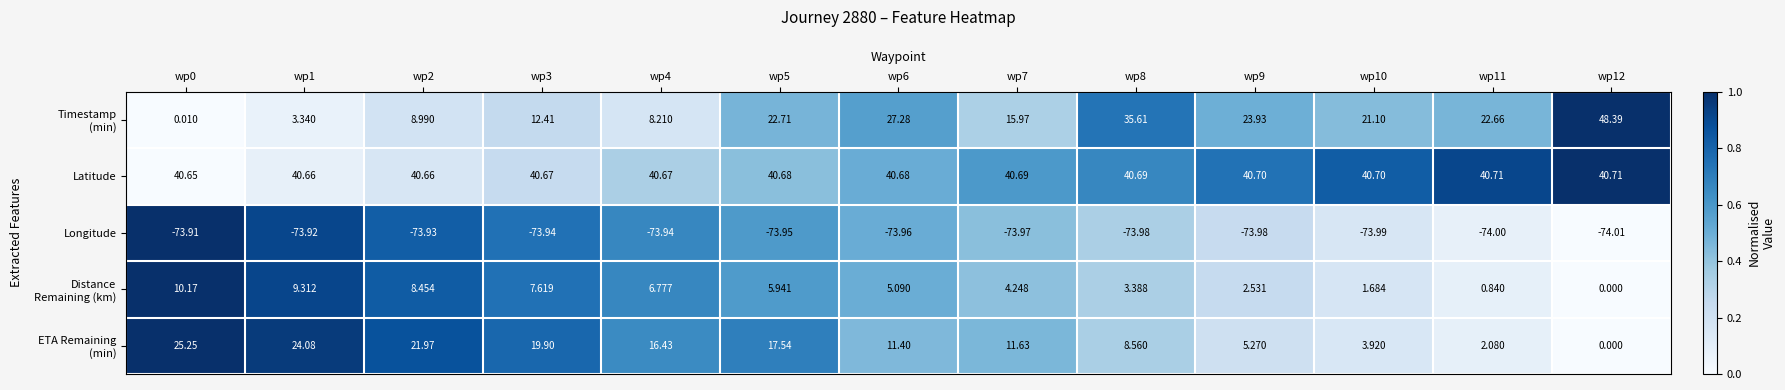

Which series has the largest total across all categories?

Latitude